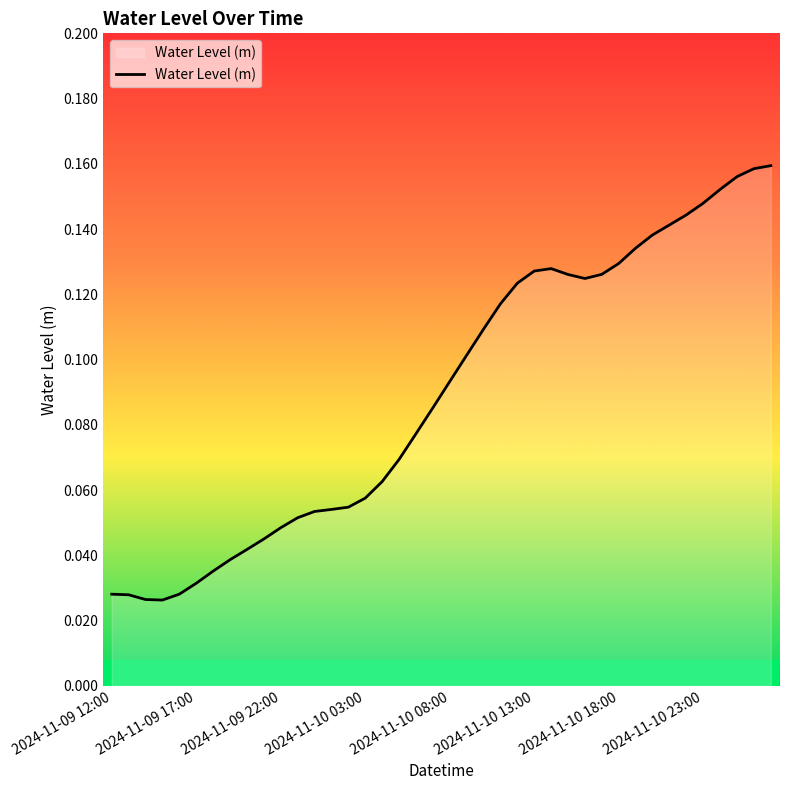

How many points are lower than both their immediate neighbors (excluding endpoints)?

2